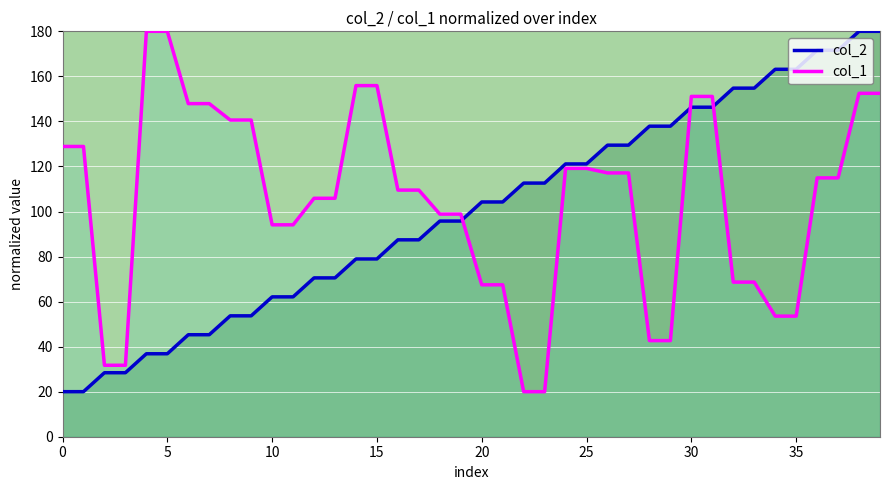

What is the spread (max minus min) of values at 16?

22.1